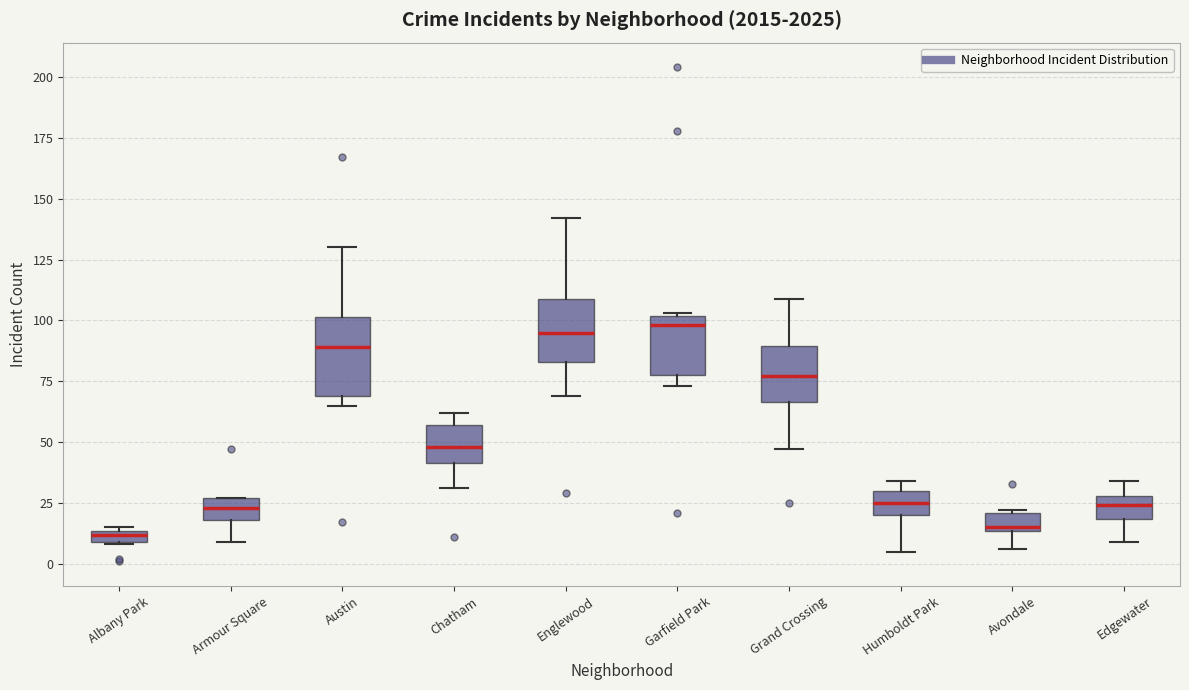

Comparing the boxes themselves (not the whiskers), which one is the tallest?

Austin